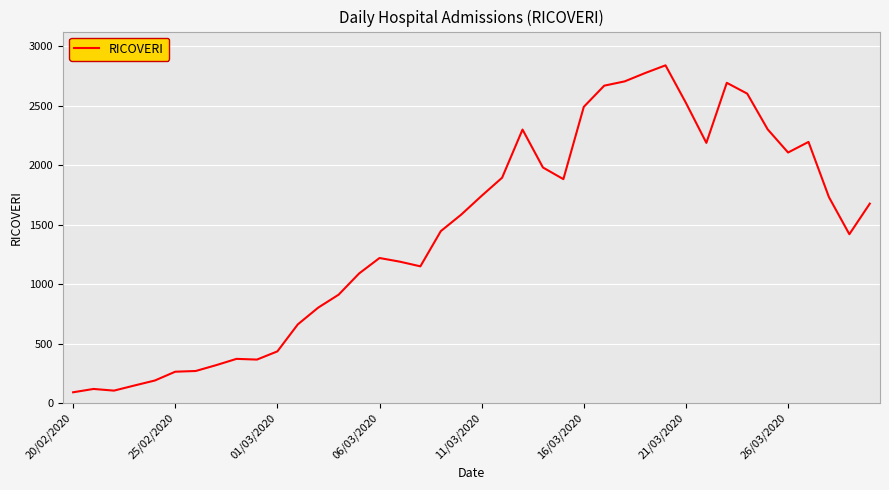

What is the difference between the maximum and minimum values?

2749